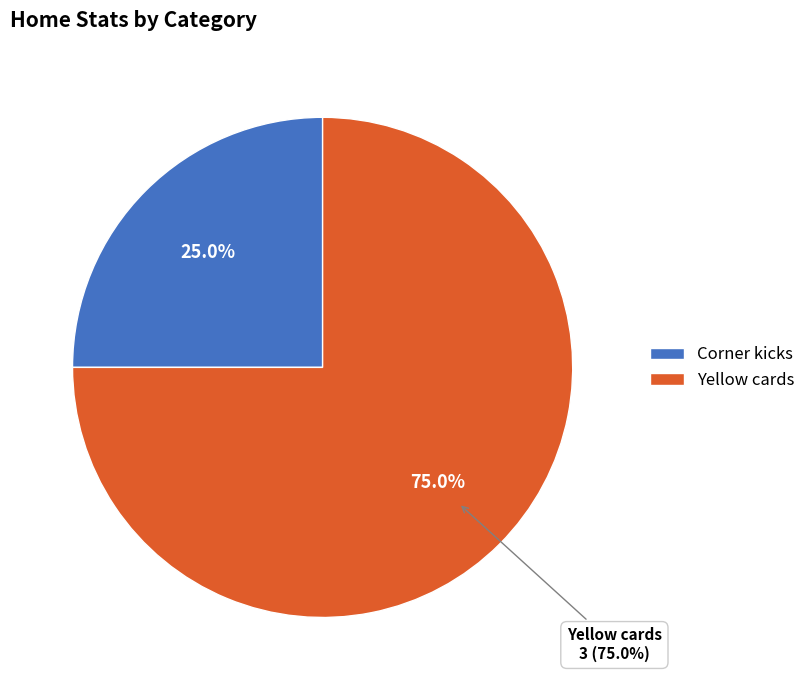

Rank the categories by value from highest to lowest.

Yellow cards, Corner kicks